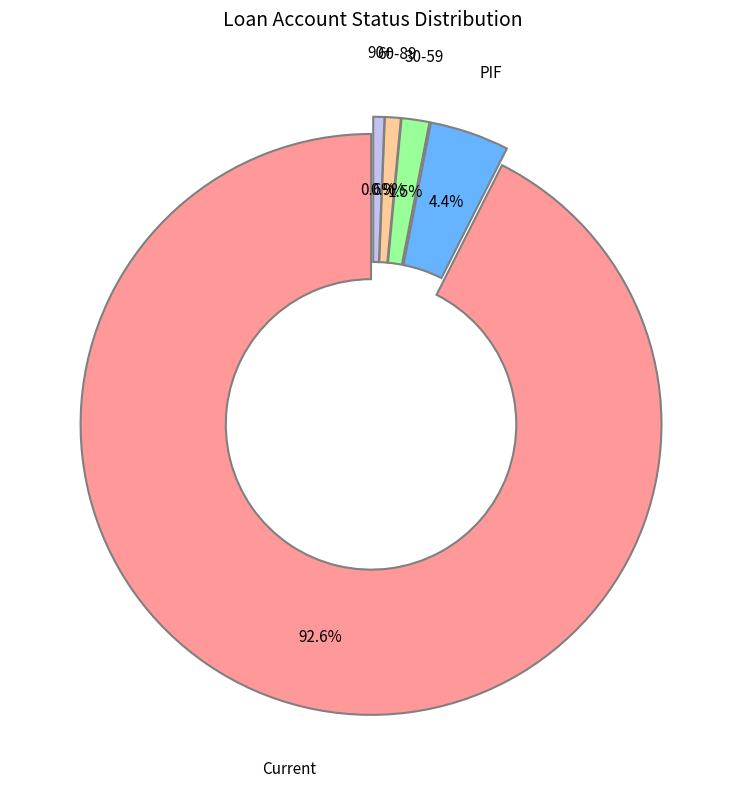

Does any single category account for the majority?

Yes